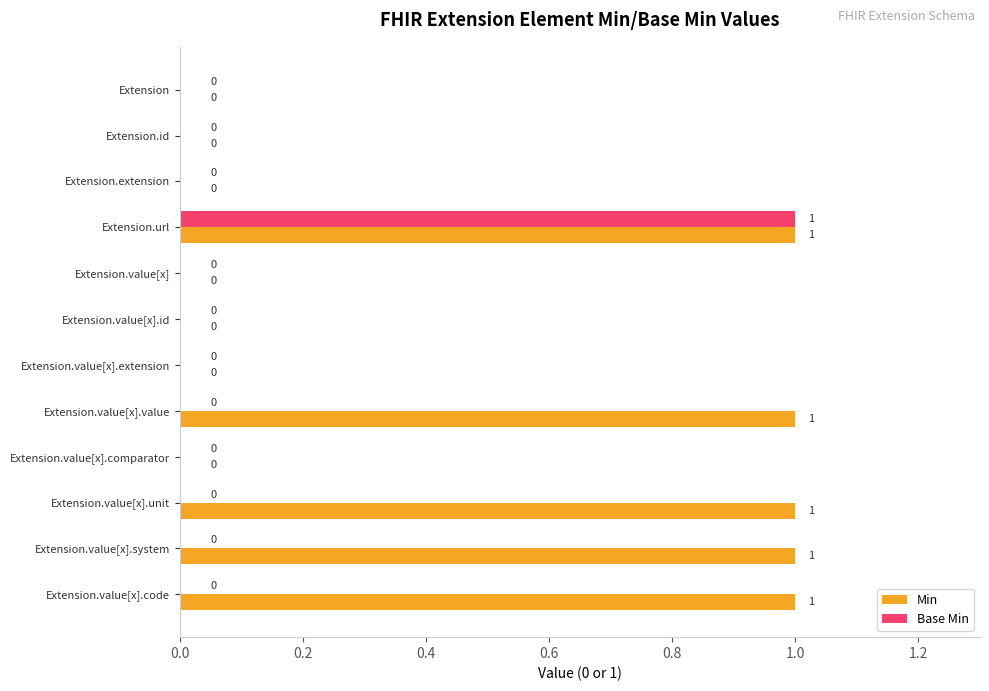

Which series changed the most between Extension.extension and Extension.value[x].code?

Min